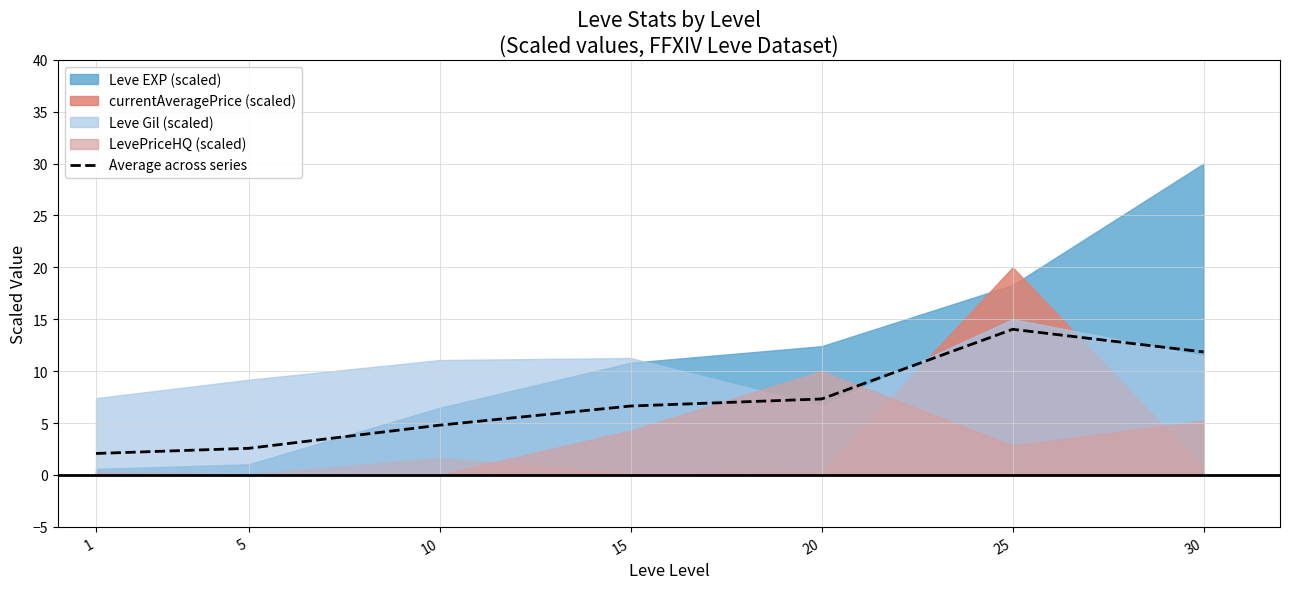

What is the approximate value at 20?

7.3